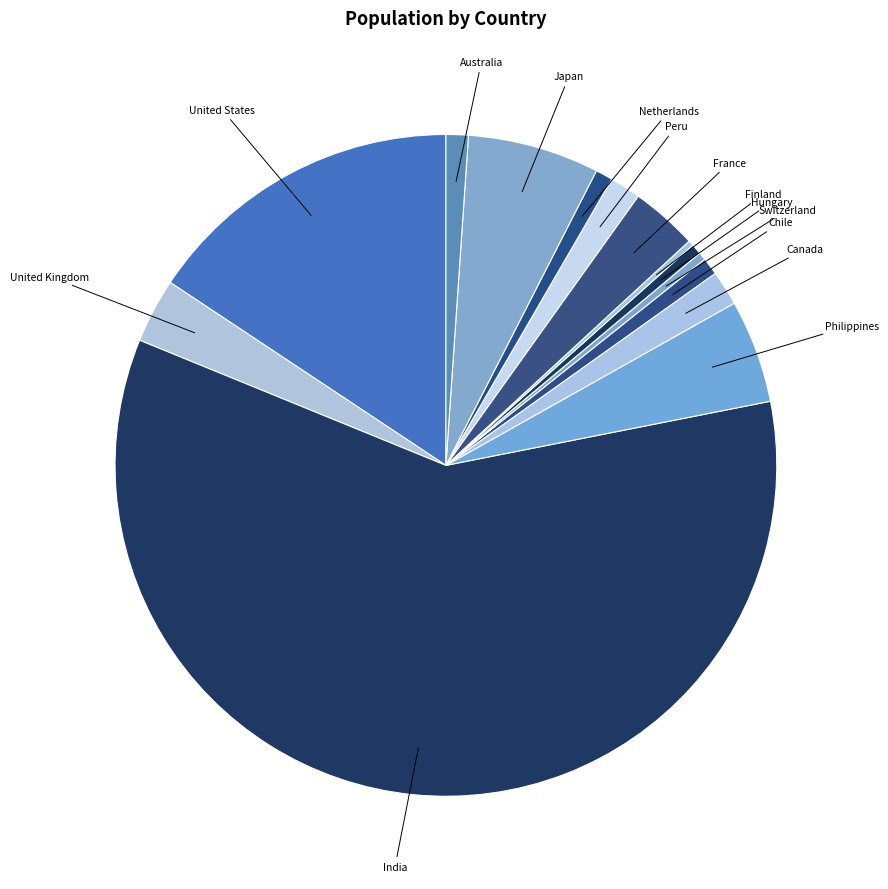

Which slice represents more than half of the pie?

India